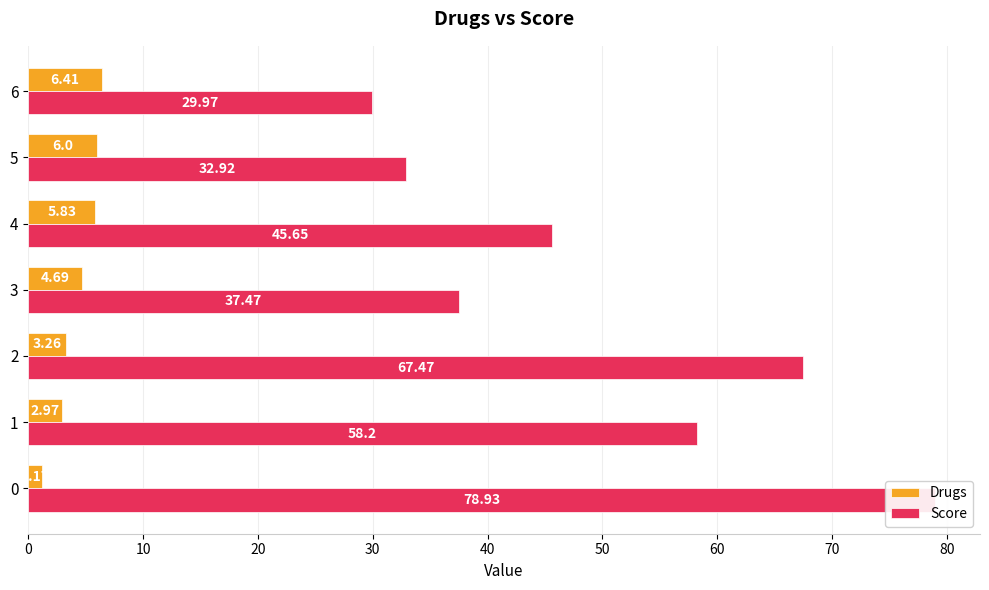

Is it true that Score equals 121.1 at 2?

False